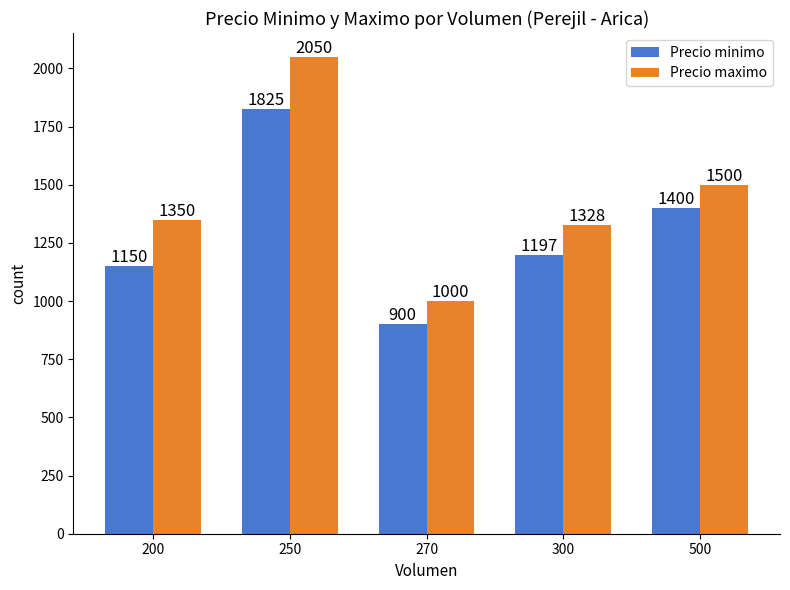

At which label does Precio minimo reach its minimum?

270